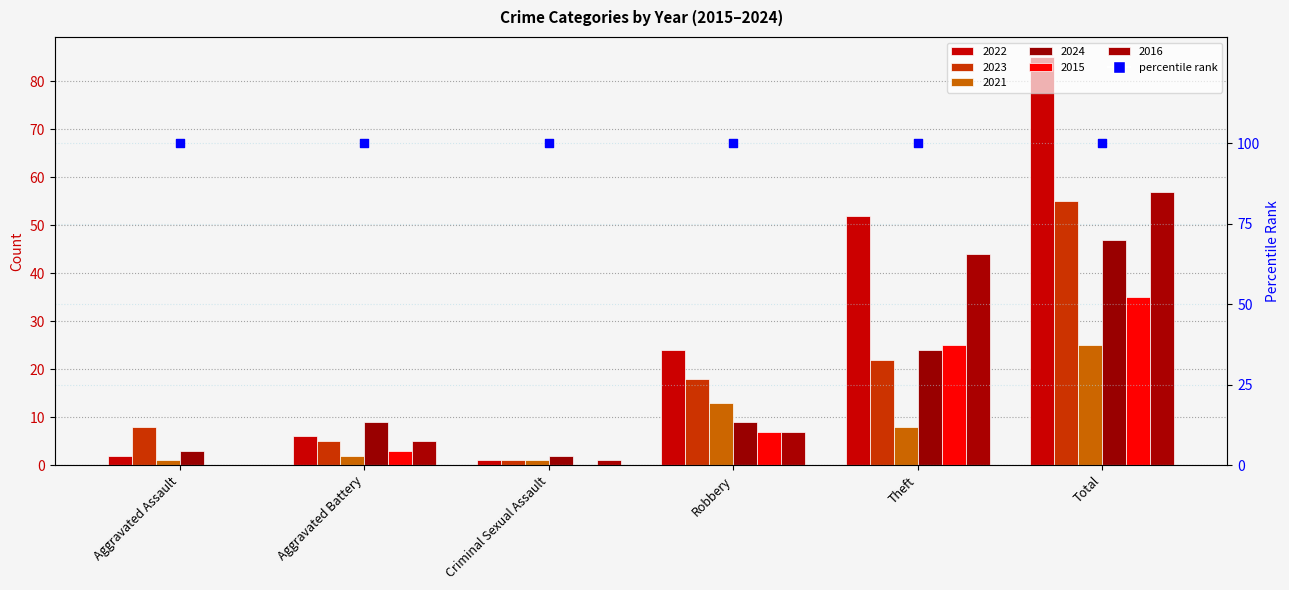

What is the total value across all series at Robbery?

78